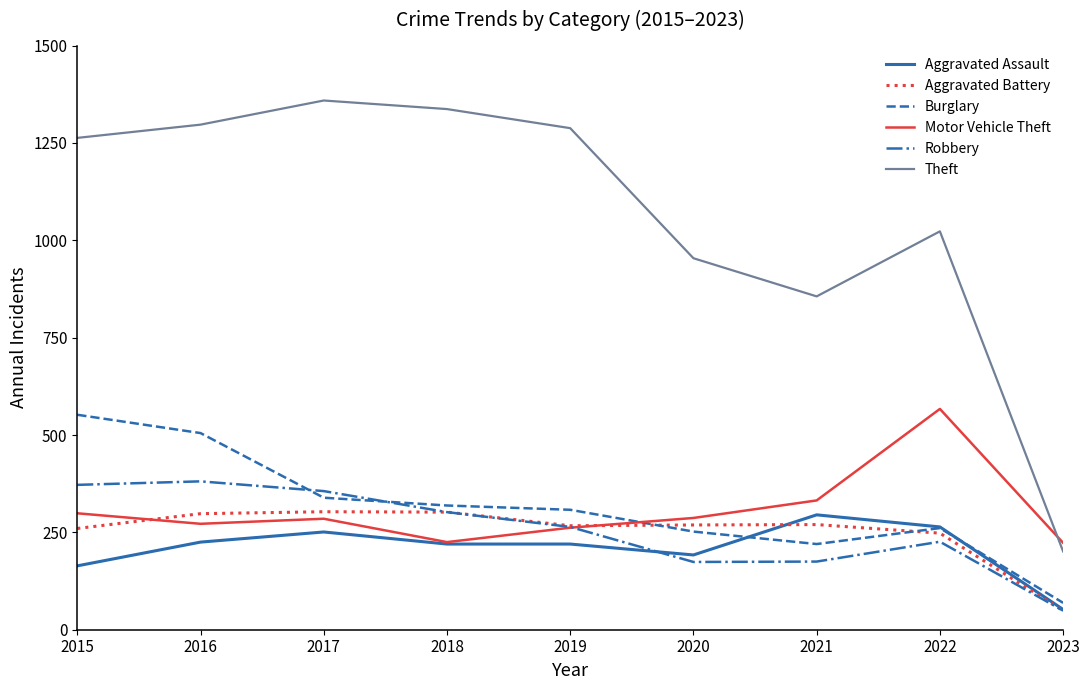

What is the smallest value displayed?

49